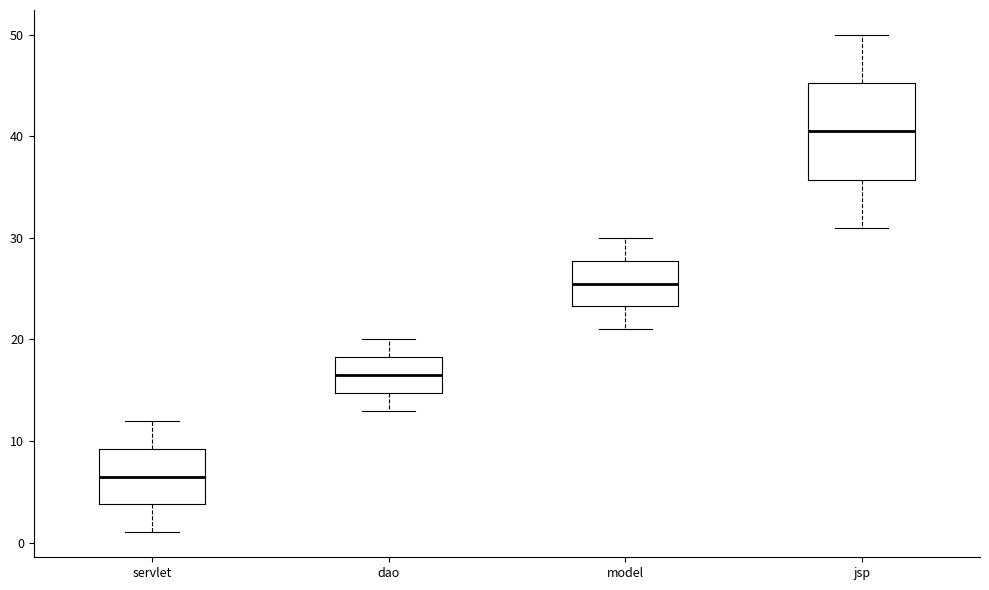

Which box's median line is the highest?

jsp